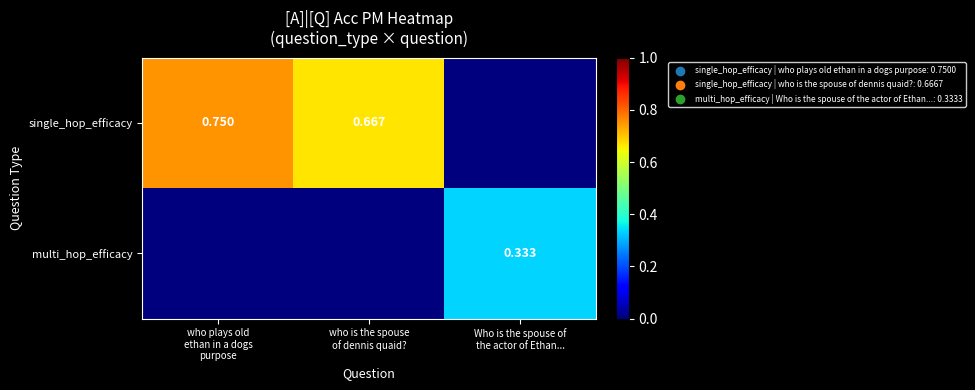

What is the difference between the multi_hop_efficacy values at Who is the spouse of the actor of Ethan... and who plays old ethan in a dogs purpose?

0.3